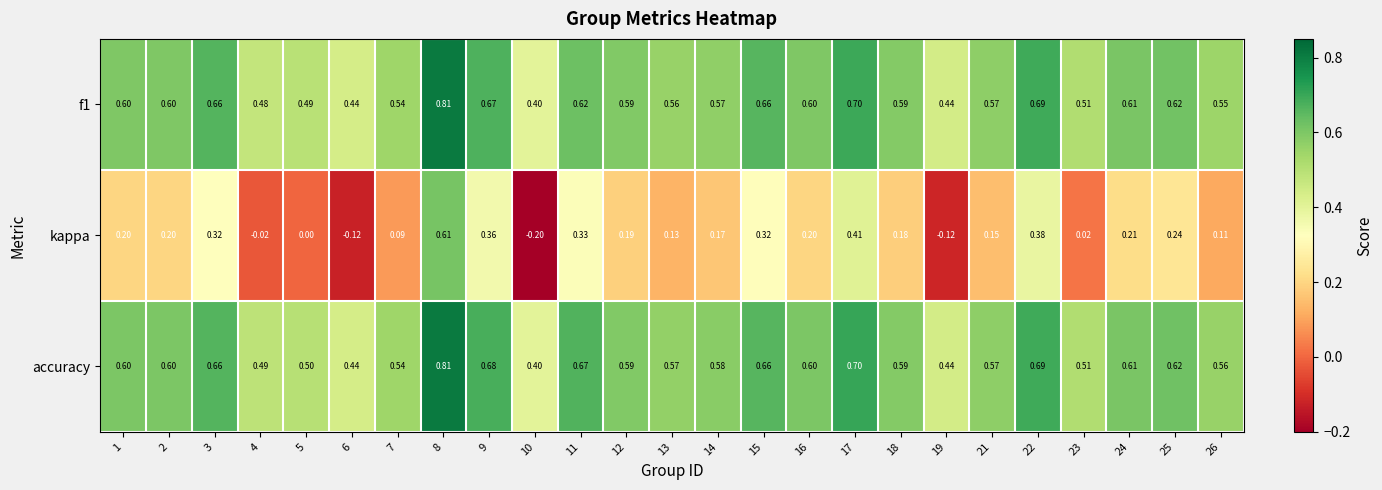

Which series has the largest total across all categories?

accuracy